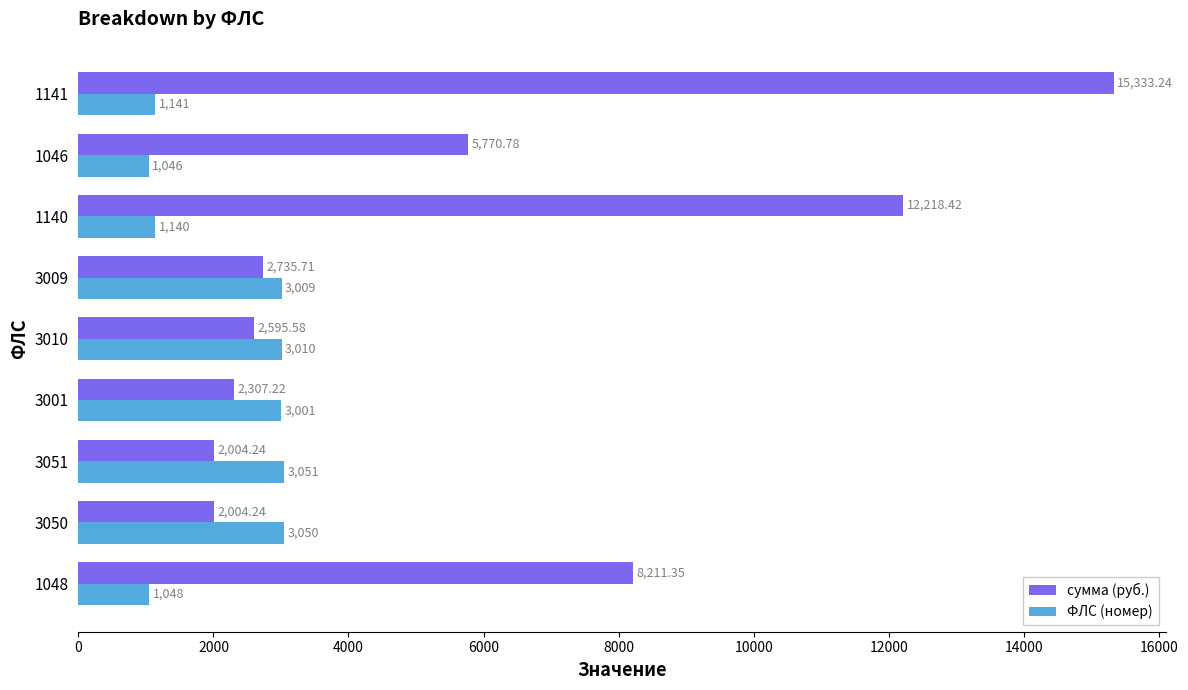

What is the minimum value shown in the chart?

1046.0